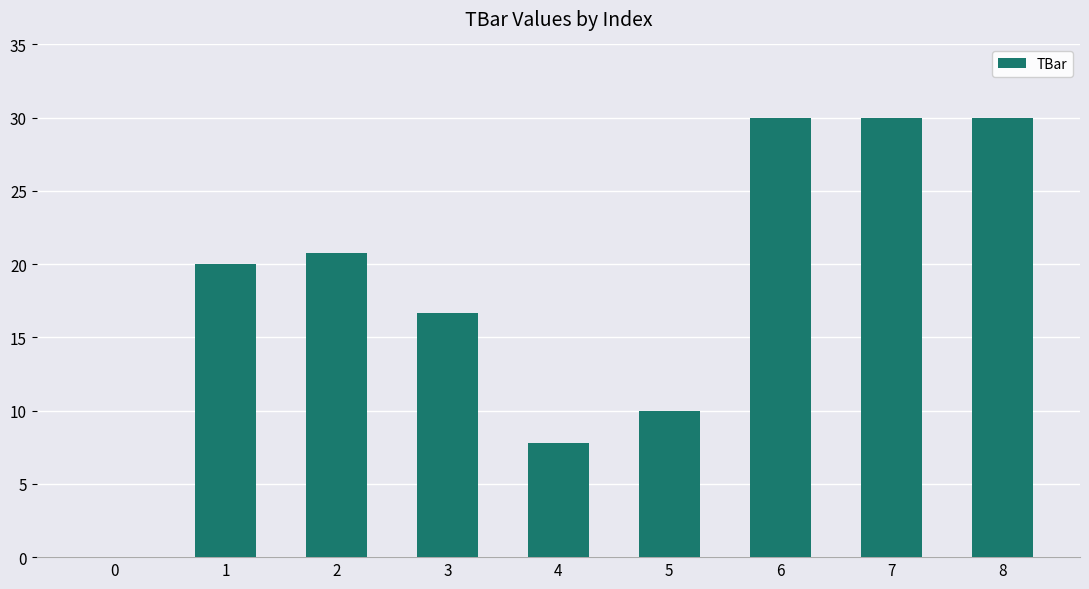

Which has a higher value, 8 or 1?

8